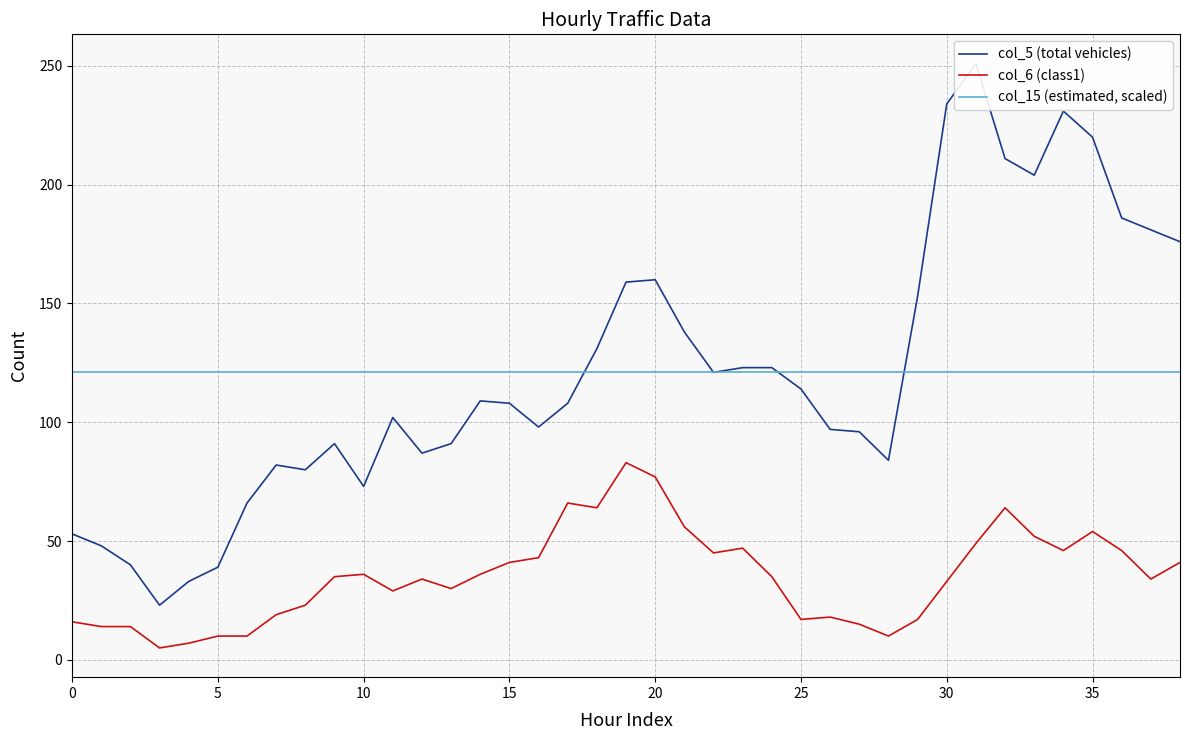

True or false: col_15 (estimated, scaled) has a value of 121.1 at 15.

True